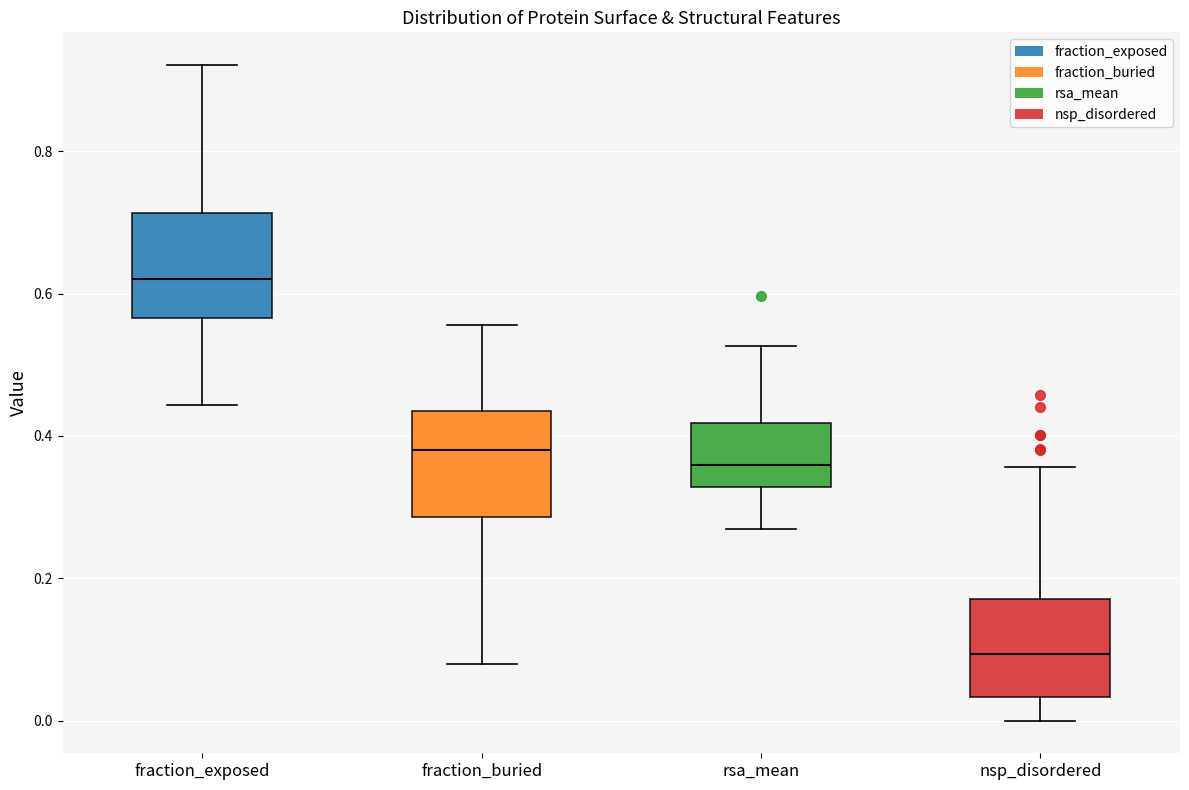

Reading left to right, transcribe this box plot: for each box, give where its median line is, the range the box spans, and where its two whiskers end, as read against the y-axis. The values are not printed on the chart, so give them approximately, as read against the axis.

fraction_exposed: median 0.62, box 0.56 to 0.72, whiskers 0.44 to 0.92
fraction_buried: median 0.38, box 0.28 to 0.44, whiskers 0.08 to 0.56
rsa_mean: median 0.36, box 0.32 to 0.42, whiskers 0.26 to 0.52
nsp_disordered: median 0.10, box 0.04 to 0.18, whiskers 0.00 to 0.36